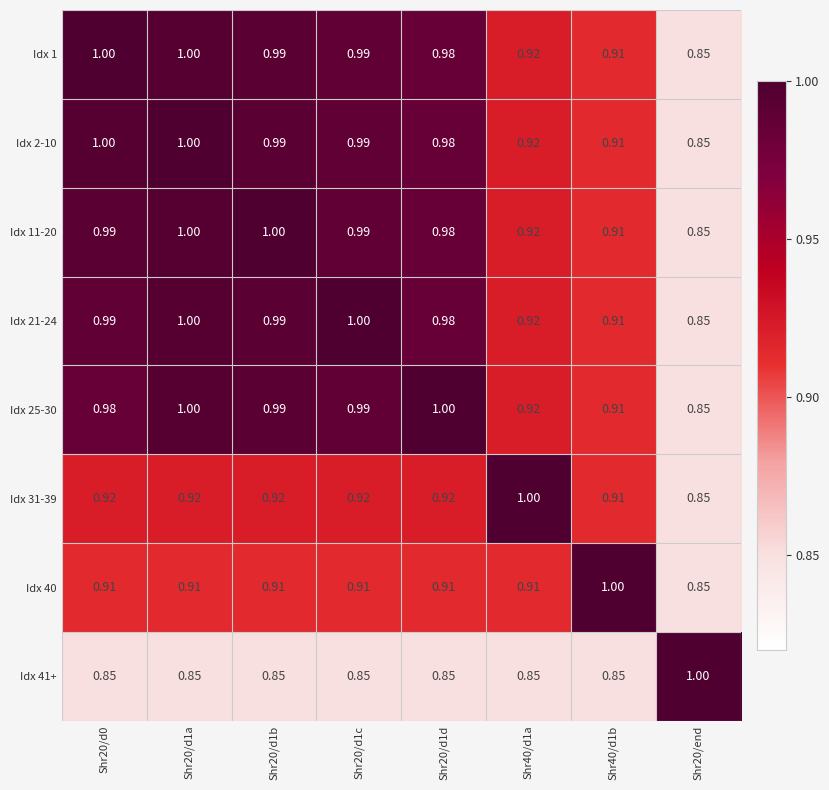

Is the value of Idx 40 at Shr20/d0 greater than the value of Idx 41+ at Shr20/d1b?

Yes